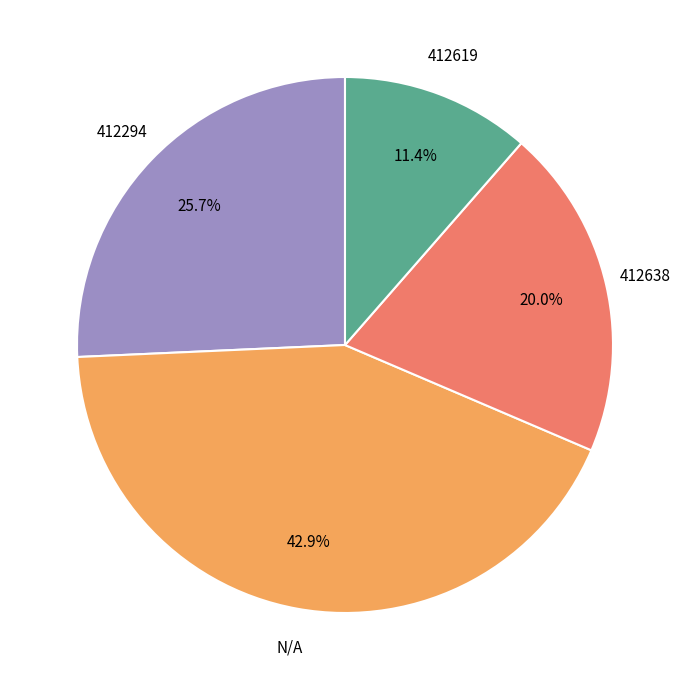

To the nearest percent, what percentage of the pie is N/A?

43%